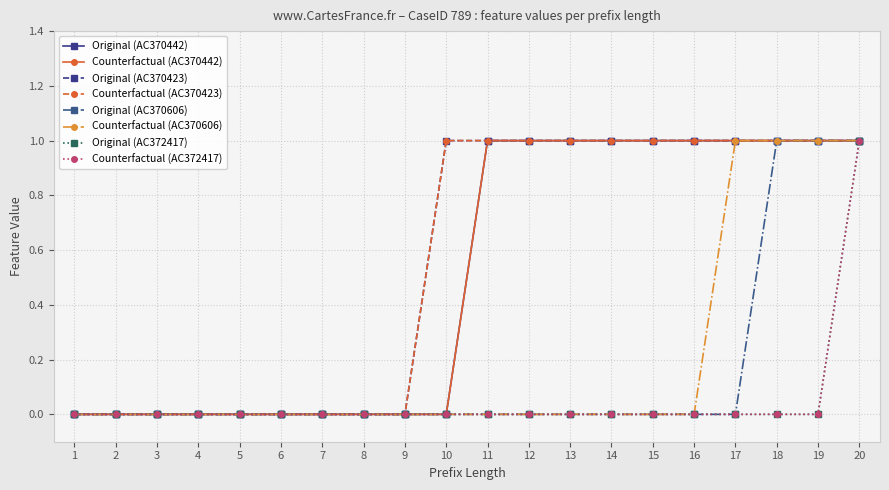

Does the chart have visible grid lines?

Yes